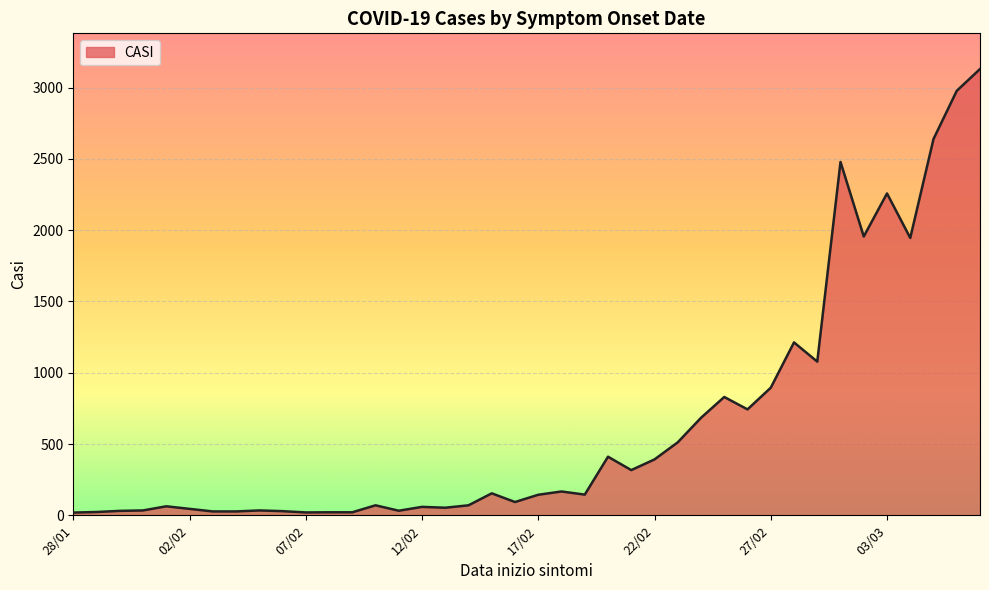

What is the sum of all values?

25844